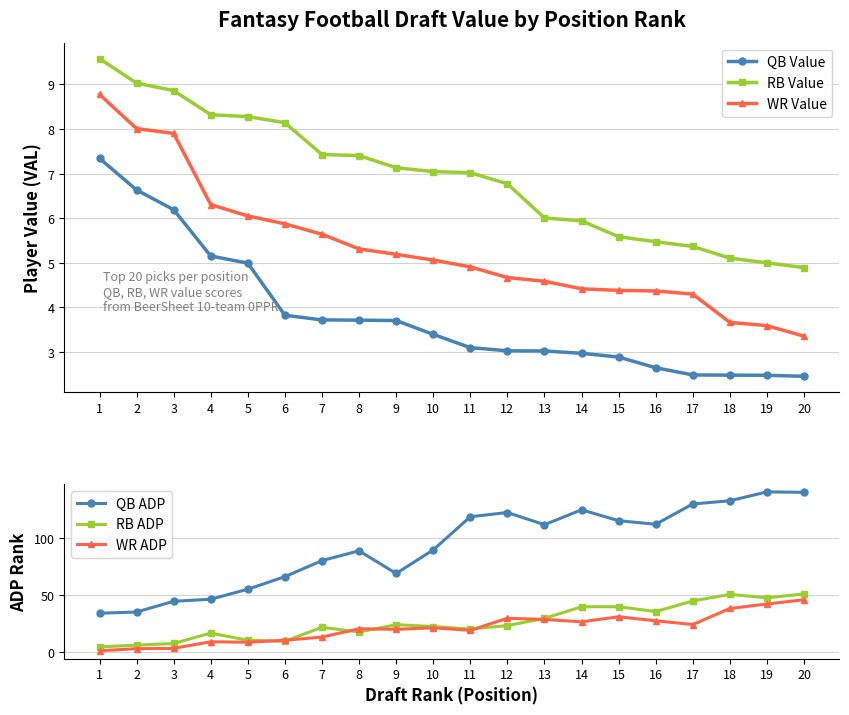

List the labels in order of RB ADP value, largest first.

20, 18, 19, 17, 14, 15, 16, 13, 9, 12, 10, 7, 11, 8, 4, 5, 6, 3, 2, 1